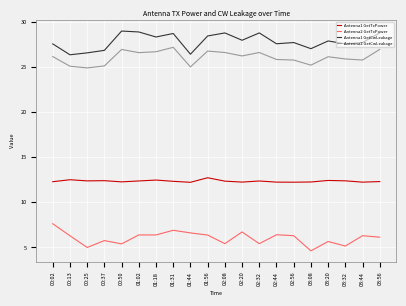

Is it true that Antenna1 GetTxPower equals 20.5 at 03:56?

False